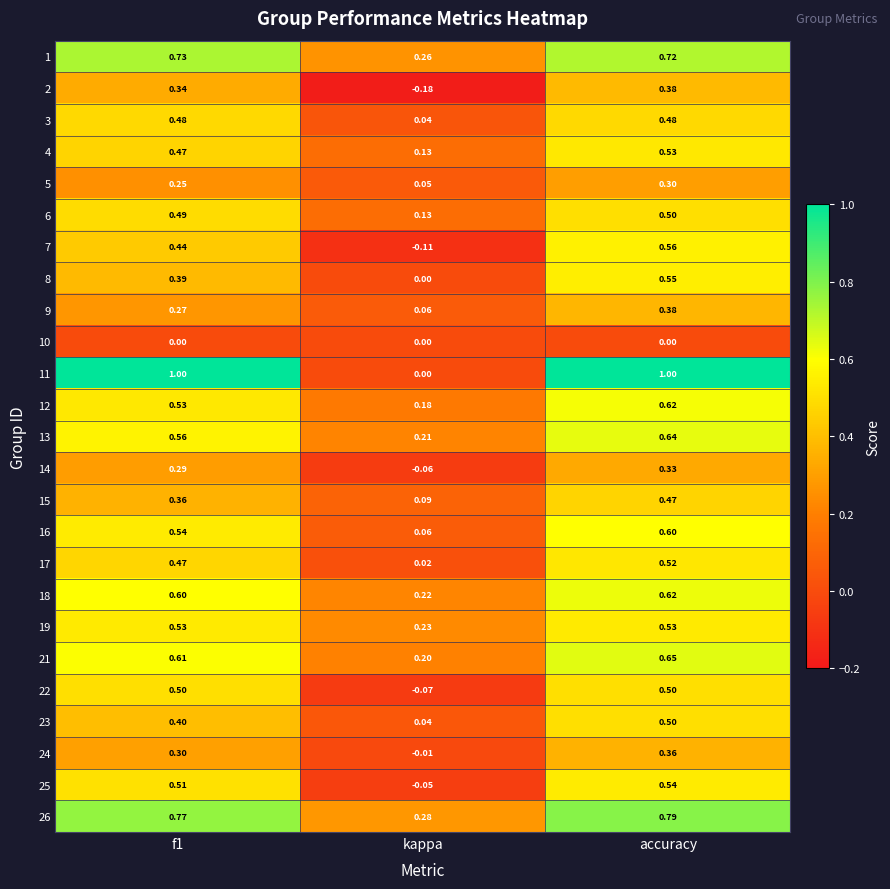

Where is 21 nearest to the value 0?

kappa